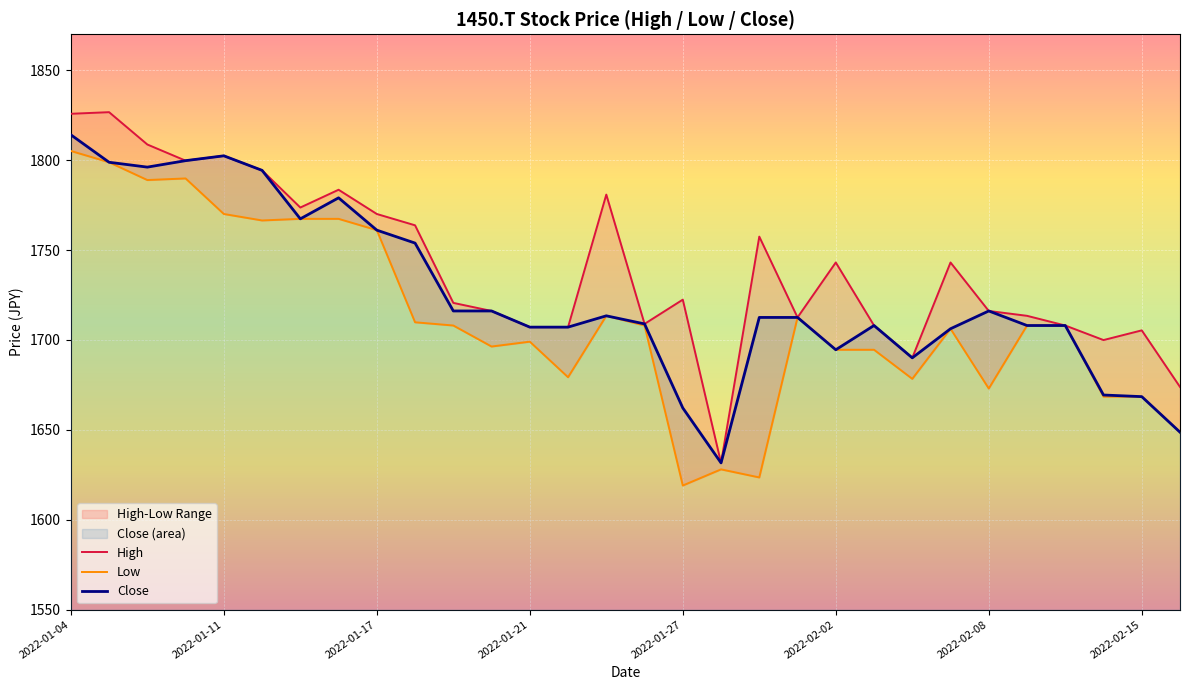

True or false: High has more than 1 points higher than both neighbors.

True